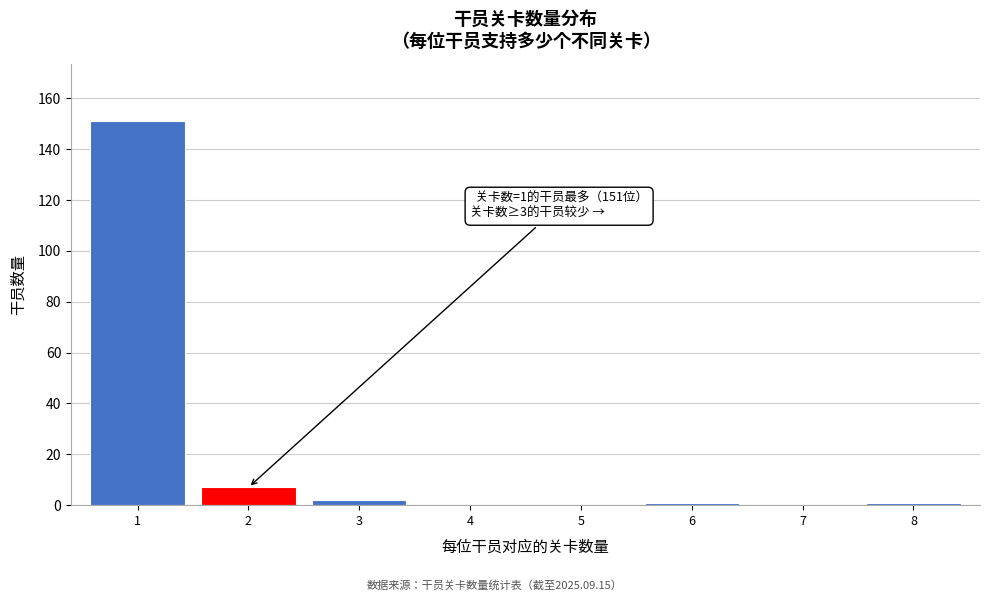

Reading left to right, transcribe all the data shown in this chart.

1=151	2=7	3=2	4=0	5=0	6=1	7=0	8=1